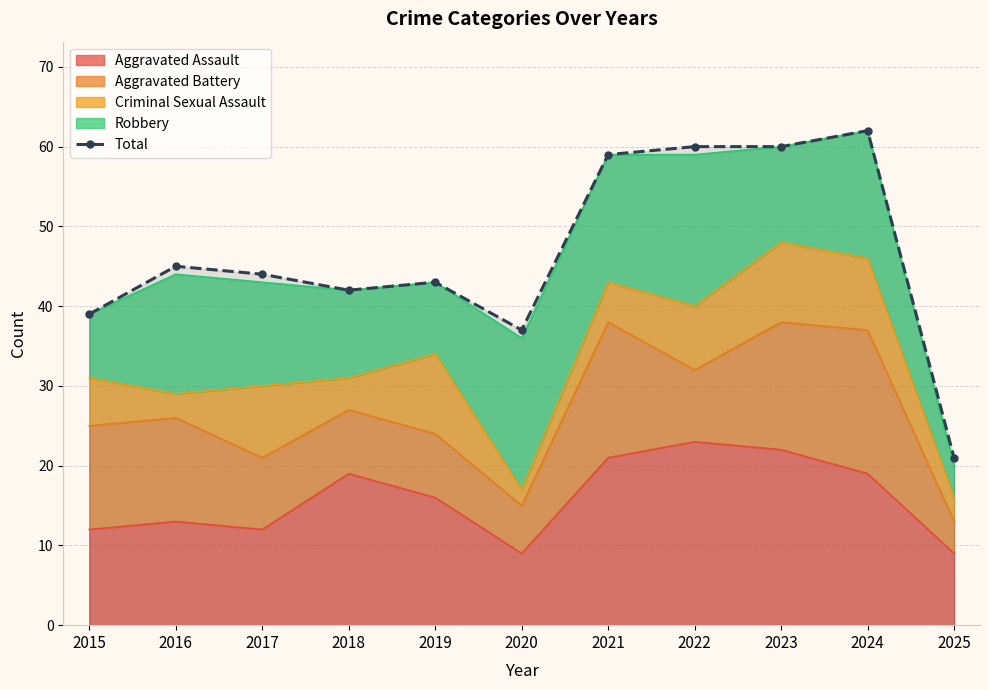

What is the smallest value displayed?

21